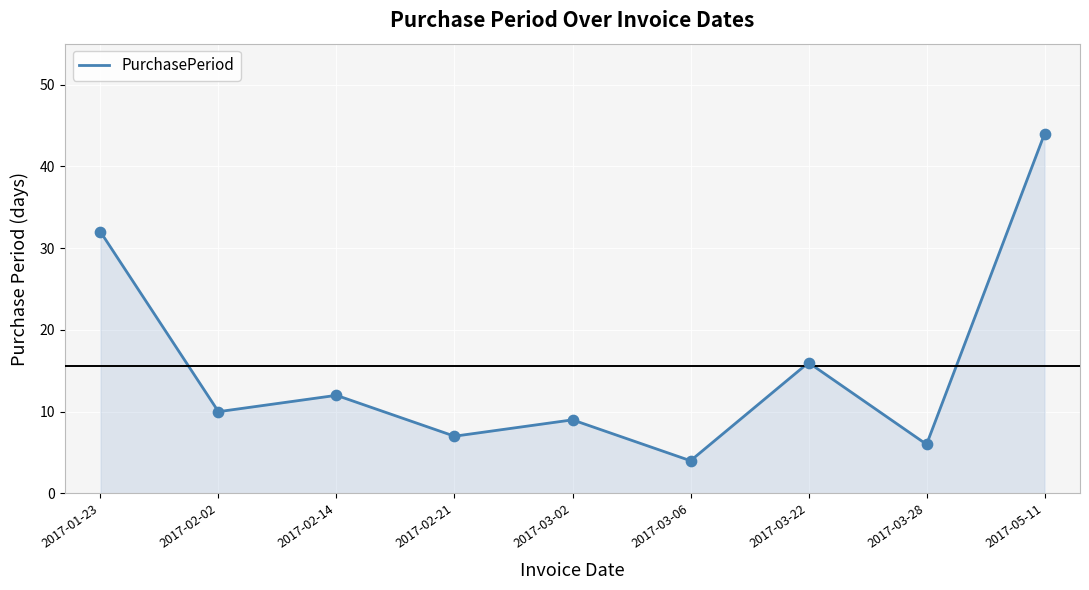

Which has a higher value, 2017-02-14 or 2017-03-28?

2017-02-14